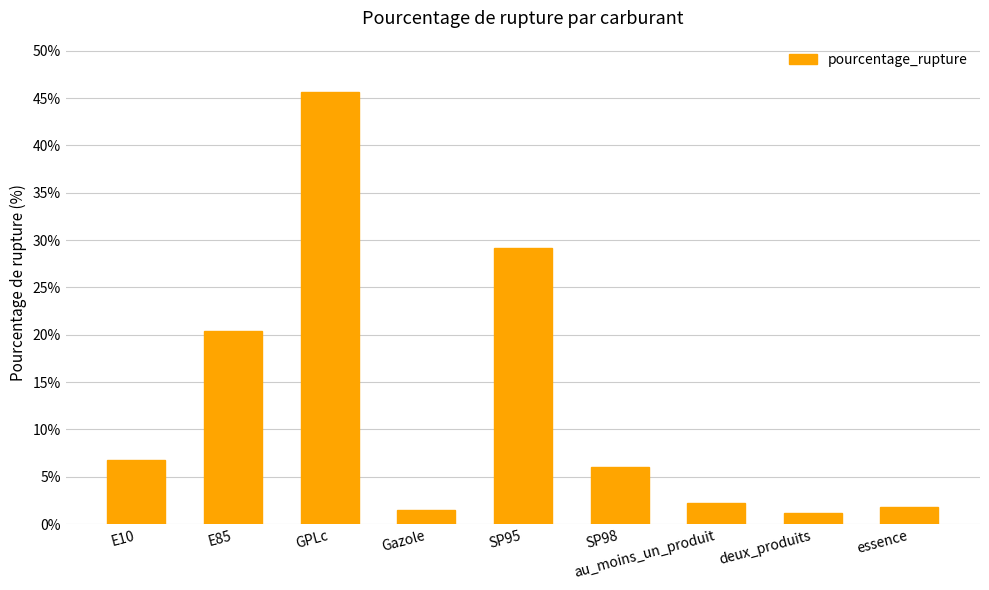

How many bars are there in total?

9